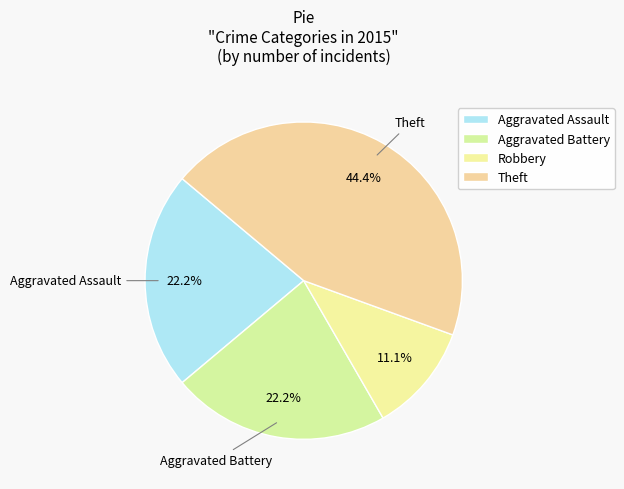

To the nearest percent, what portion does Aggravated Assault represent?

22%